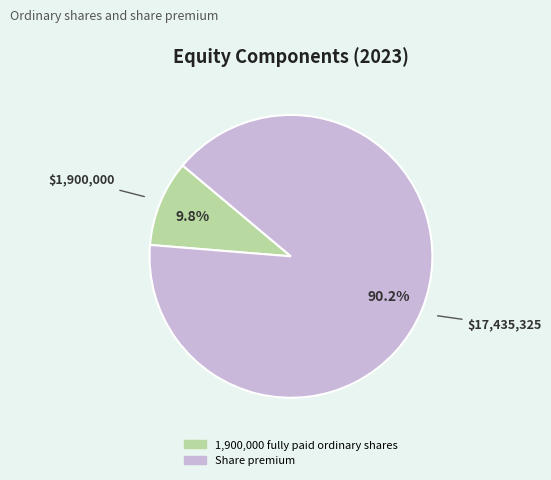

To the nearest percent, what percentage of the pie is 1,900,000 fully paid ordinary shares?

10%